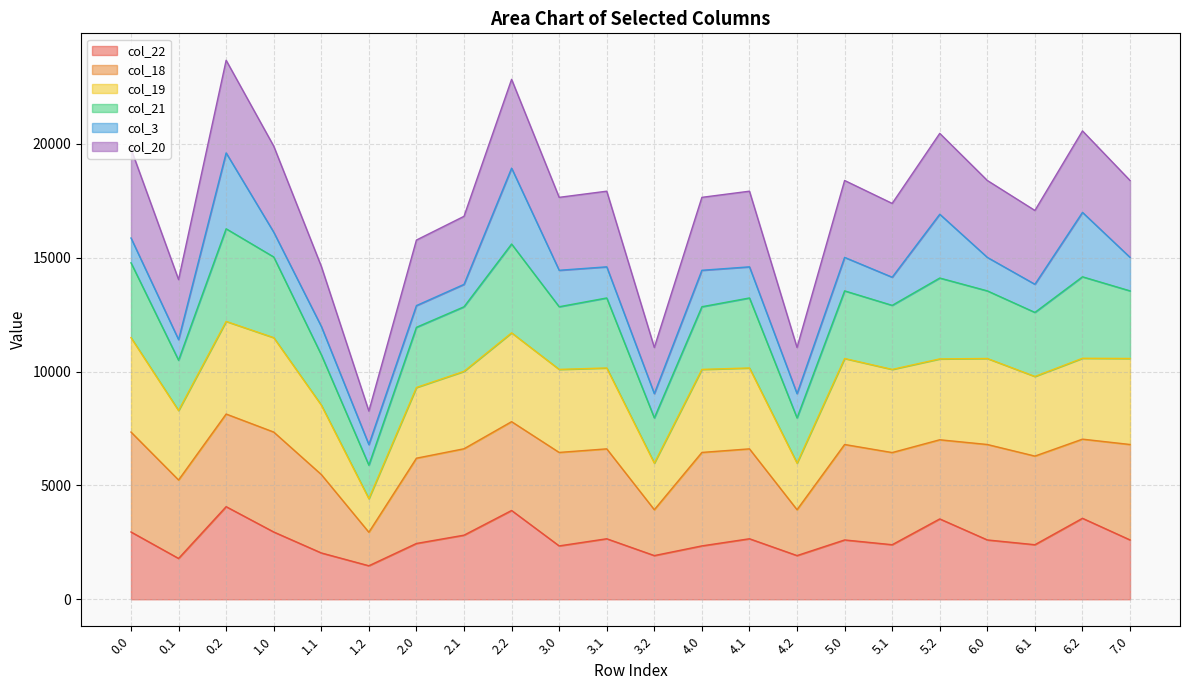

What is the lowest value of the col_22 series?

1472.4